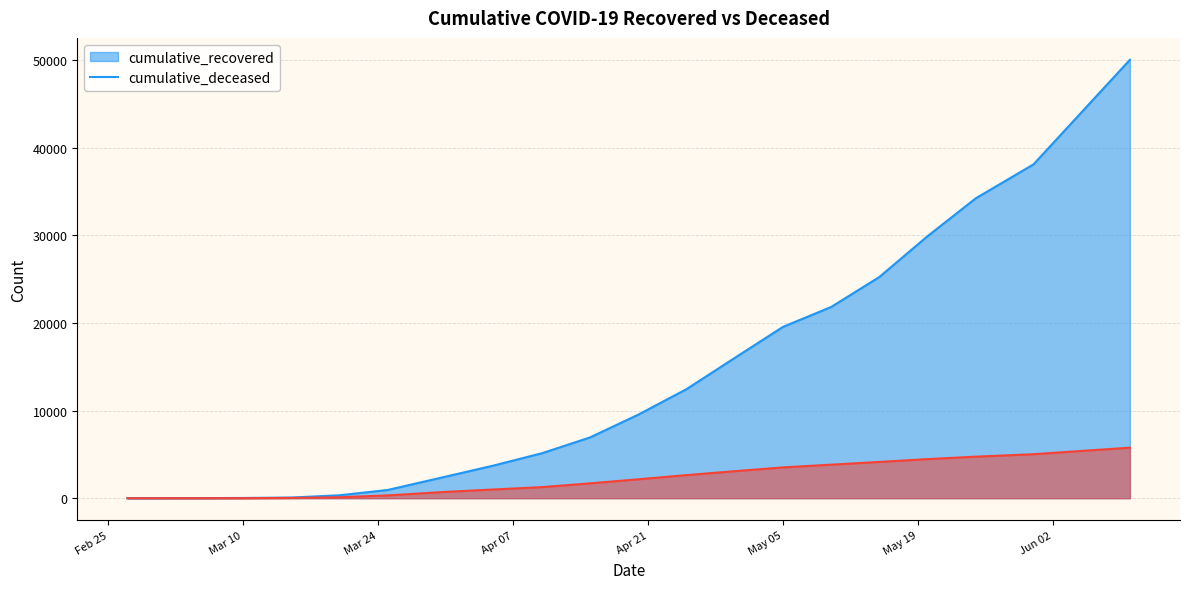

List the series in order of their peak value, lowest first.

cumulative_deceased, cumulative_recovered